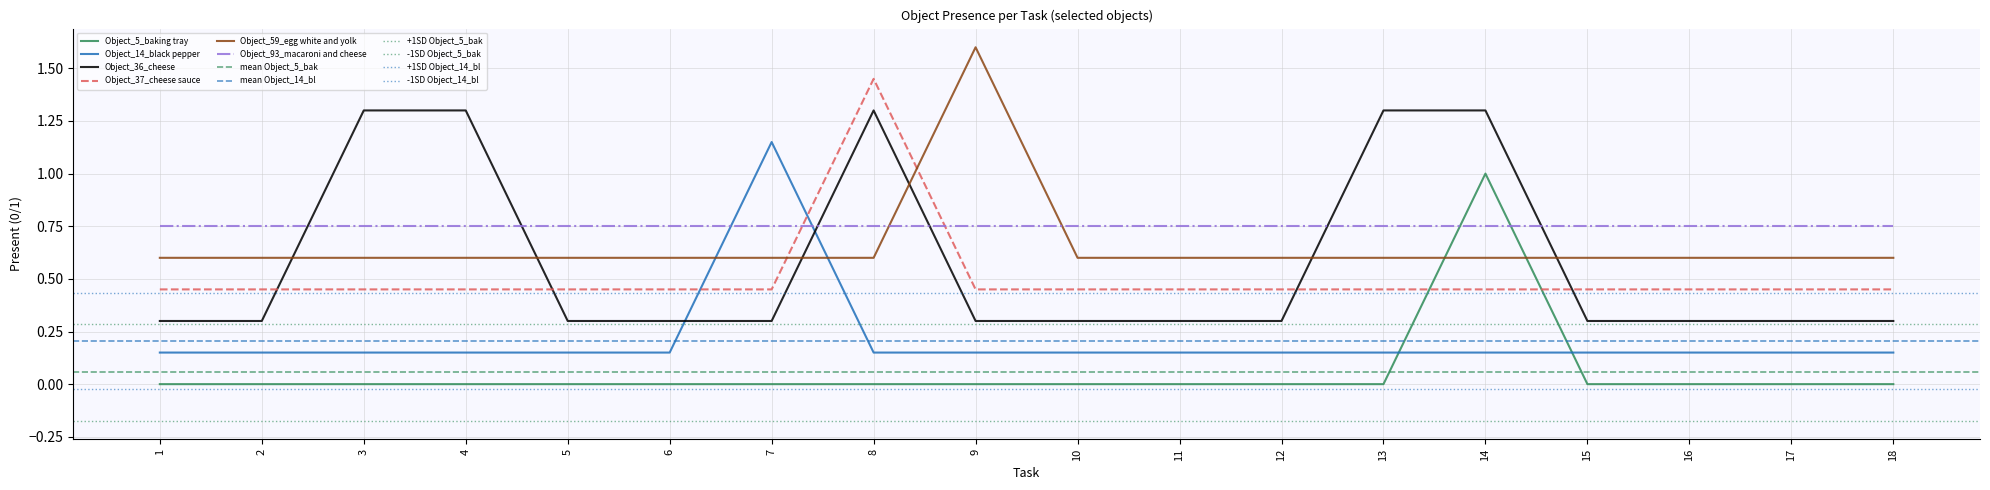

Does the chart display data point markers on the line(s)?

No